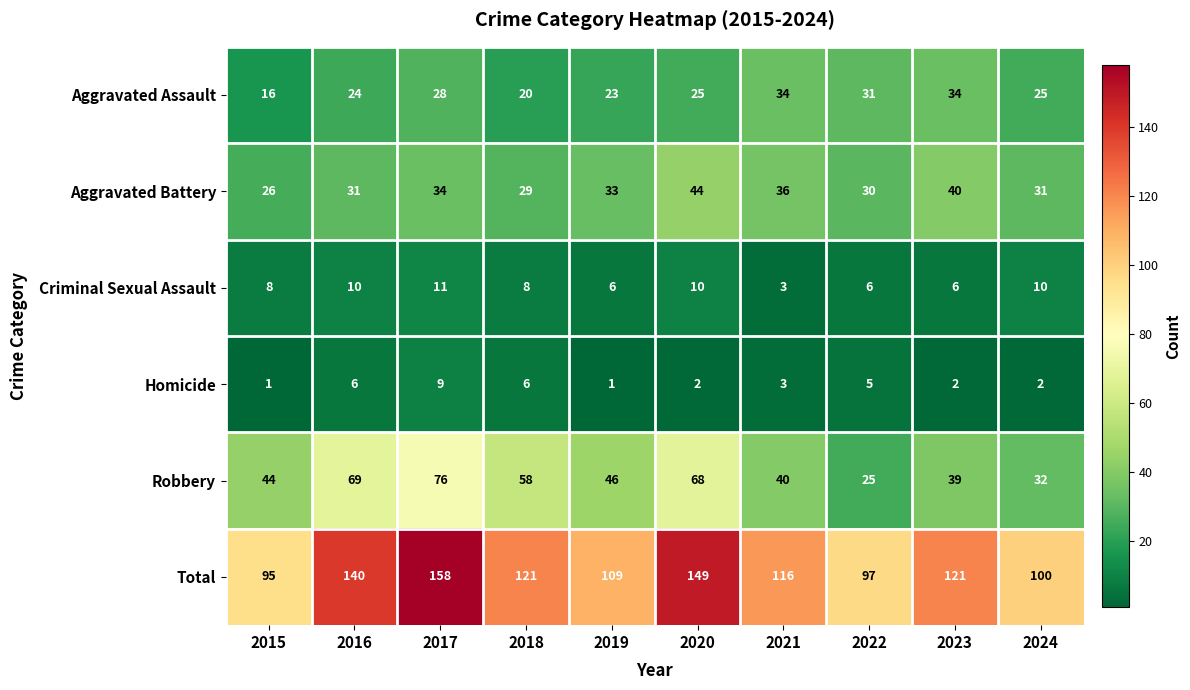

What is the average value of the Aggravated Assault series?

26